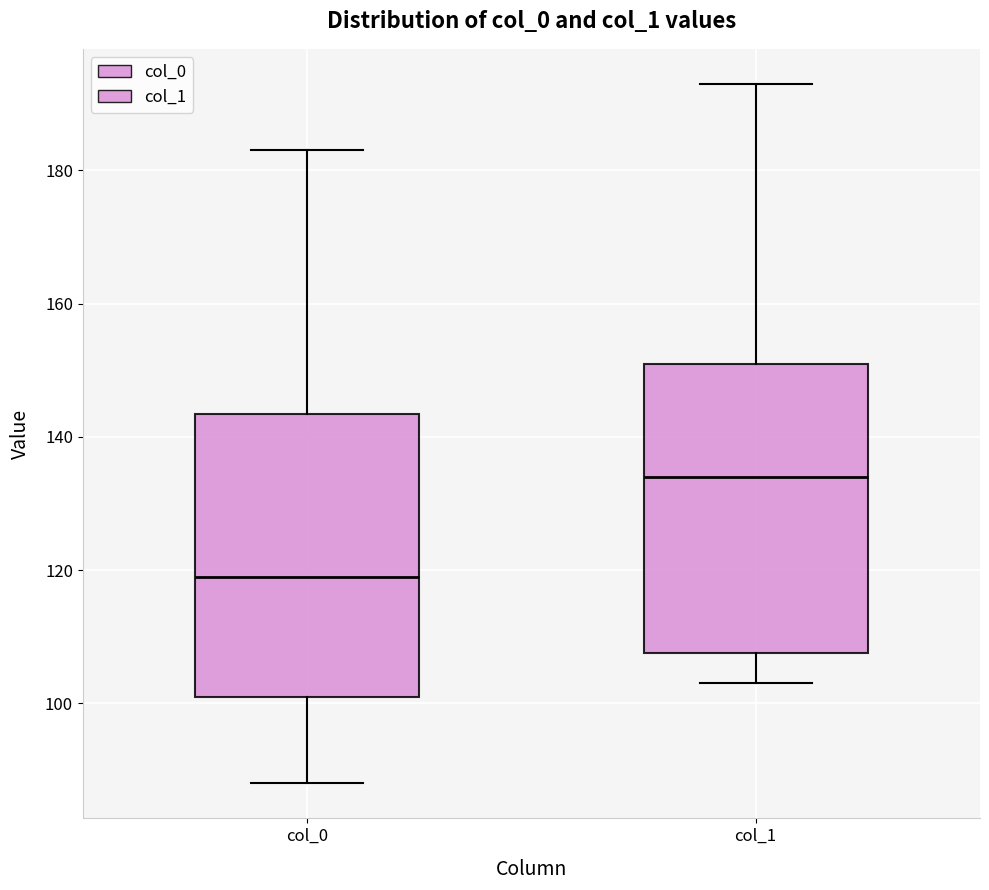

Which box has the highest median line?

col_1